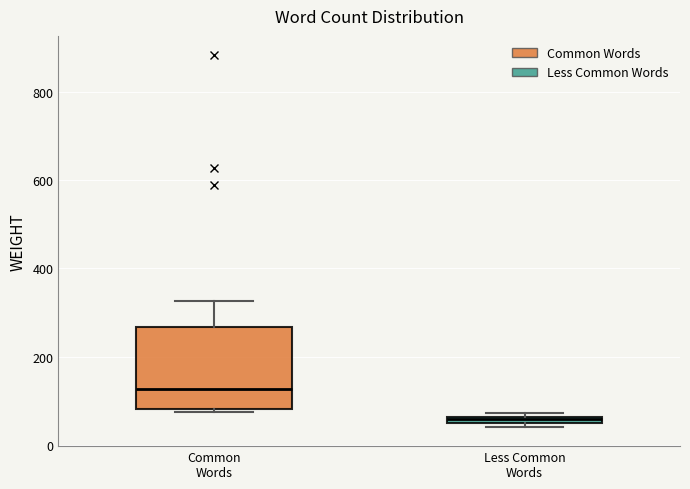

Which box has the lowest median line?

Less Common Words